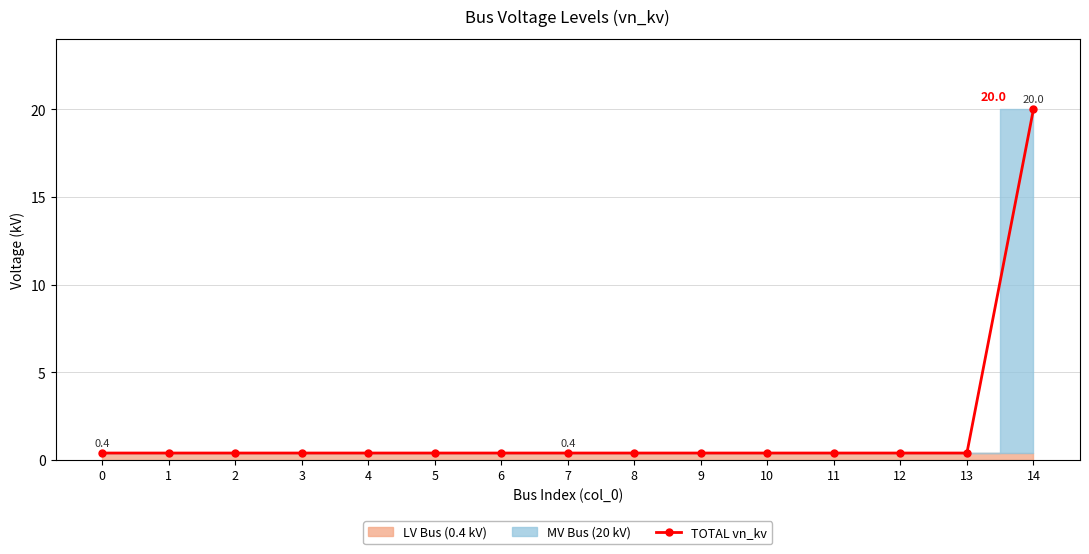

Is it true that TOTAL vn_kv equals 0.4 at 7?

True